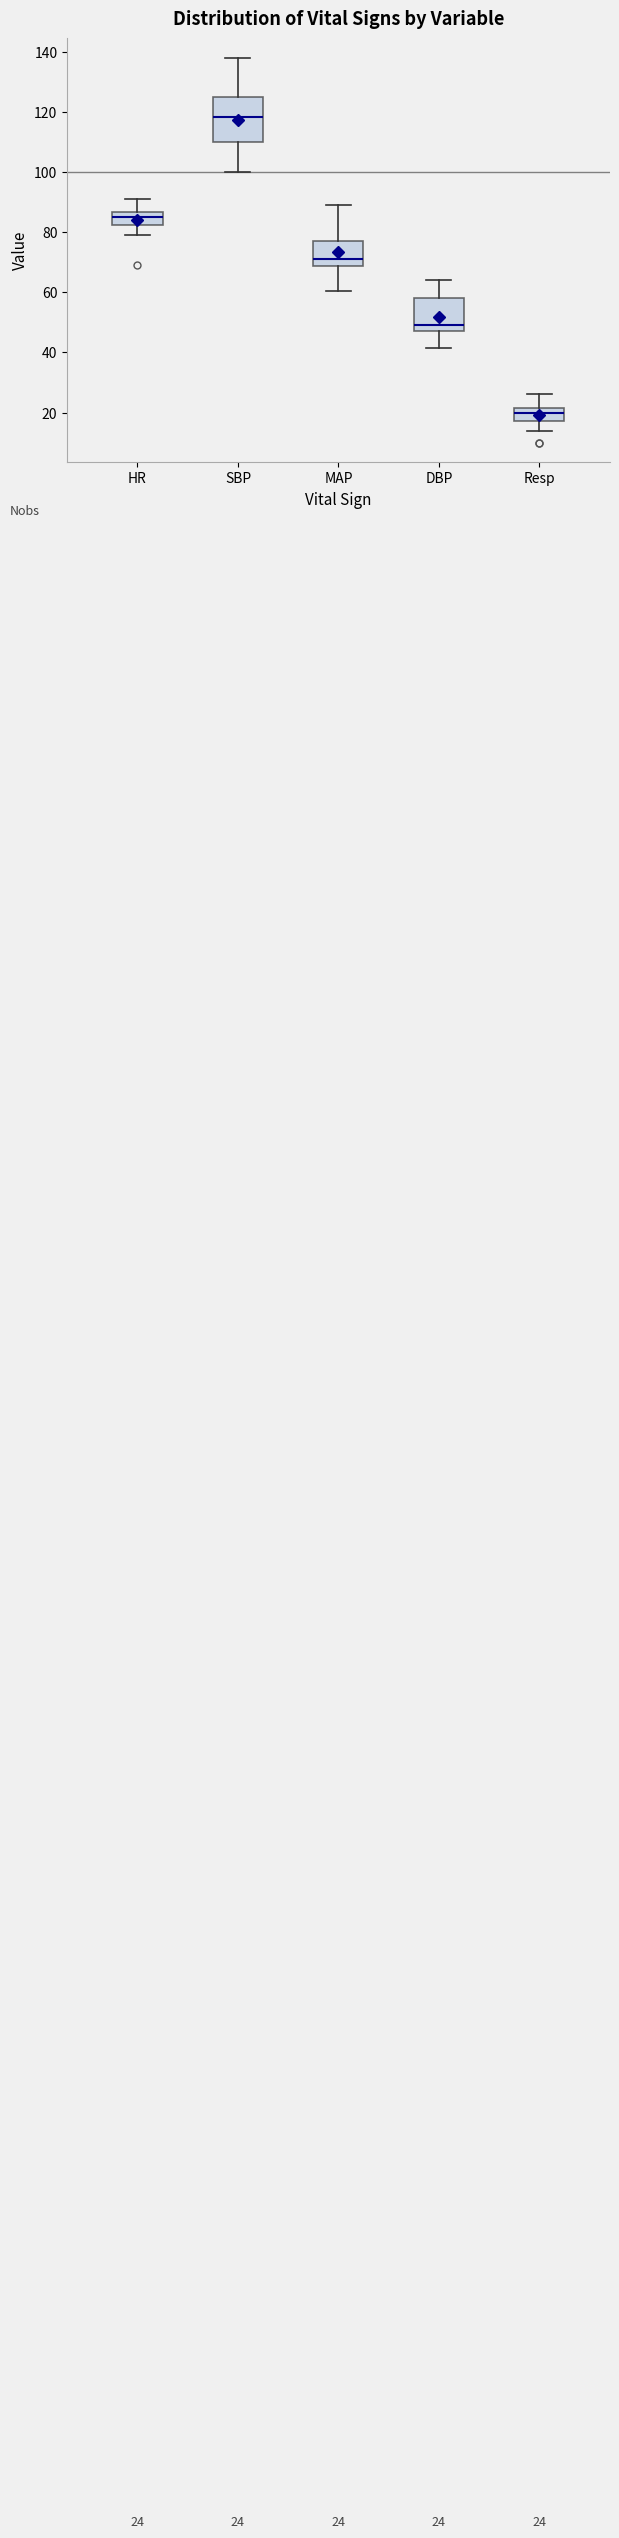

Which box's median line is the highest?

SBP